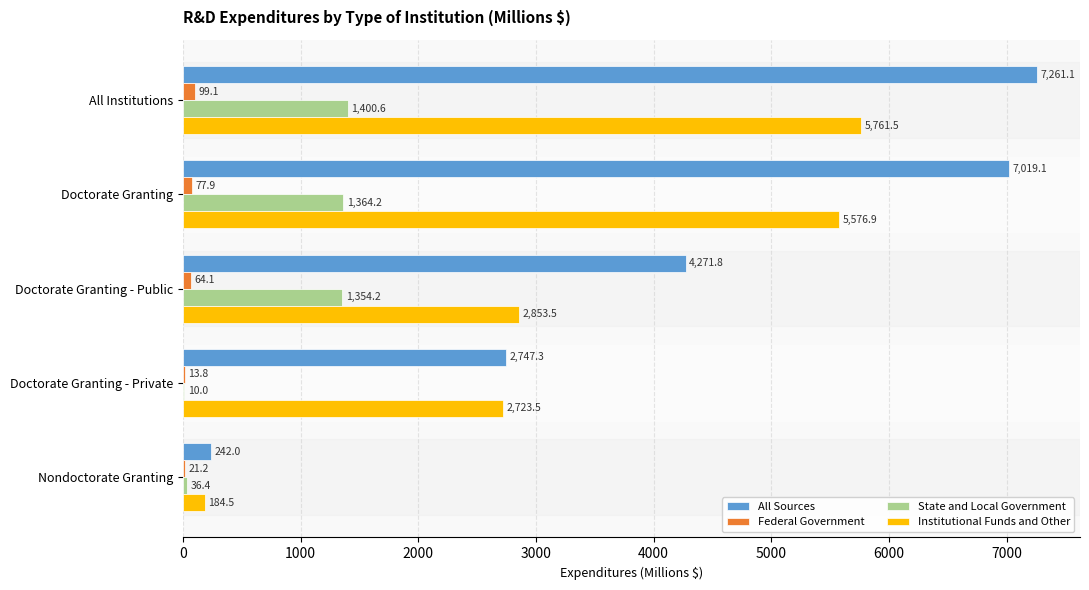

At which category does the chart reach its peak across all series?

All Institutions